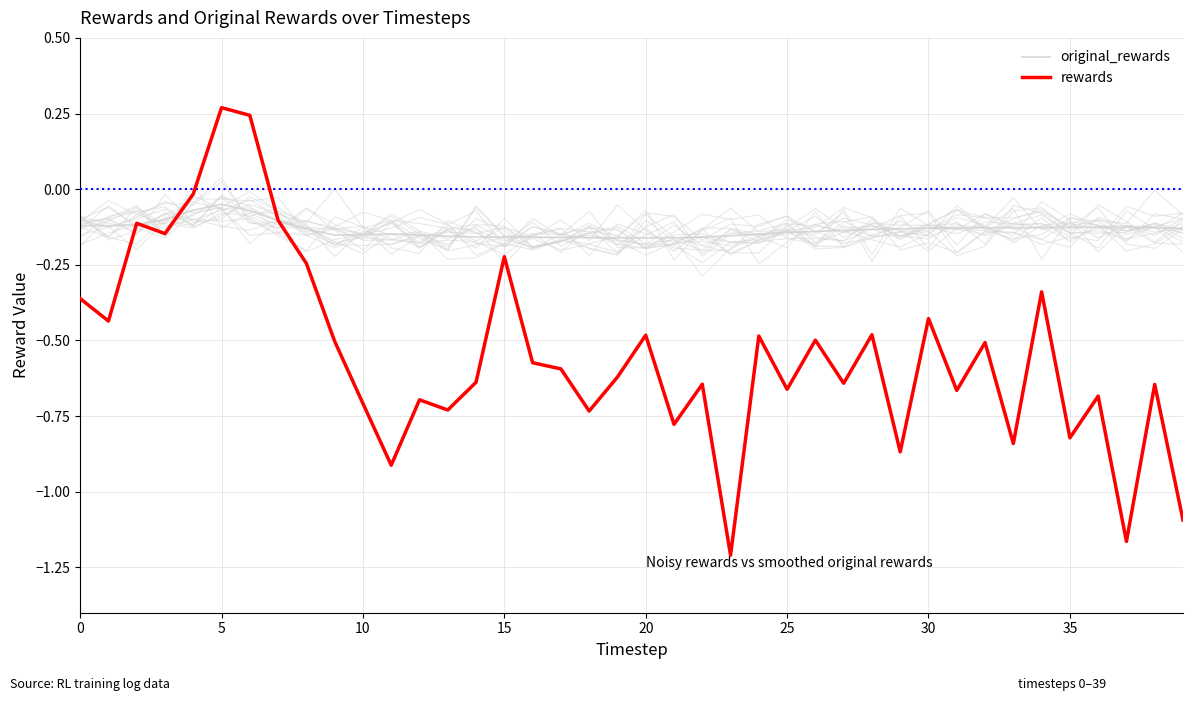

What value does the rewards series have at 24?

-0.5